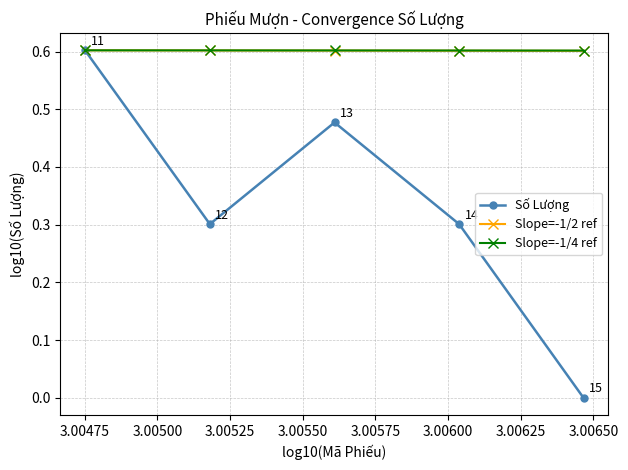

What is the value of the Slope=-1/2 ref point at the 1st from the left?

0.6